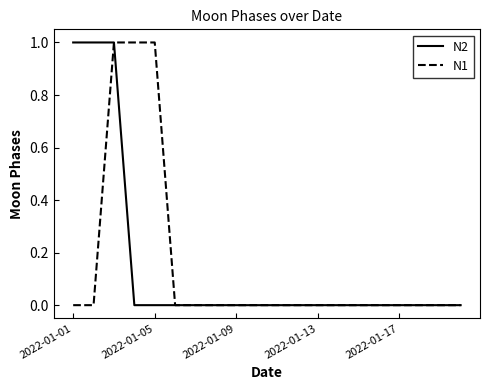

How many lines are shown in the chart?

2